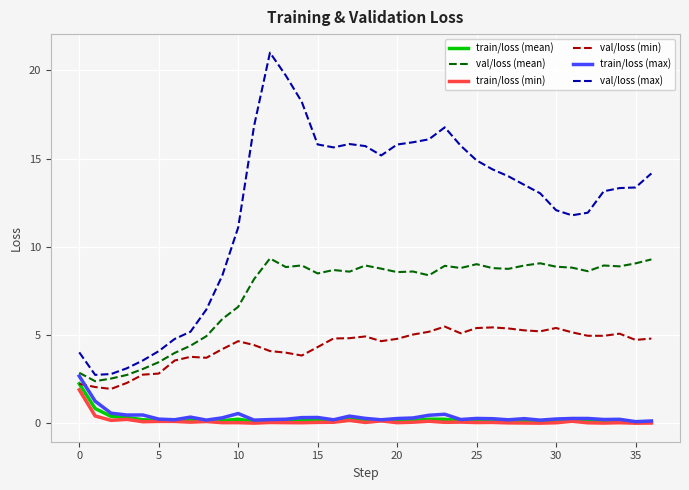

What is the lowest value of the val/loss (min) series?

1.9